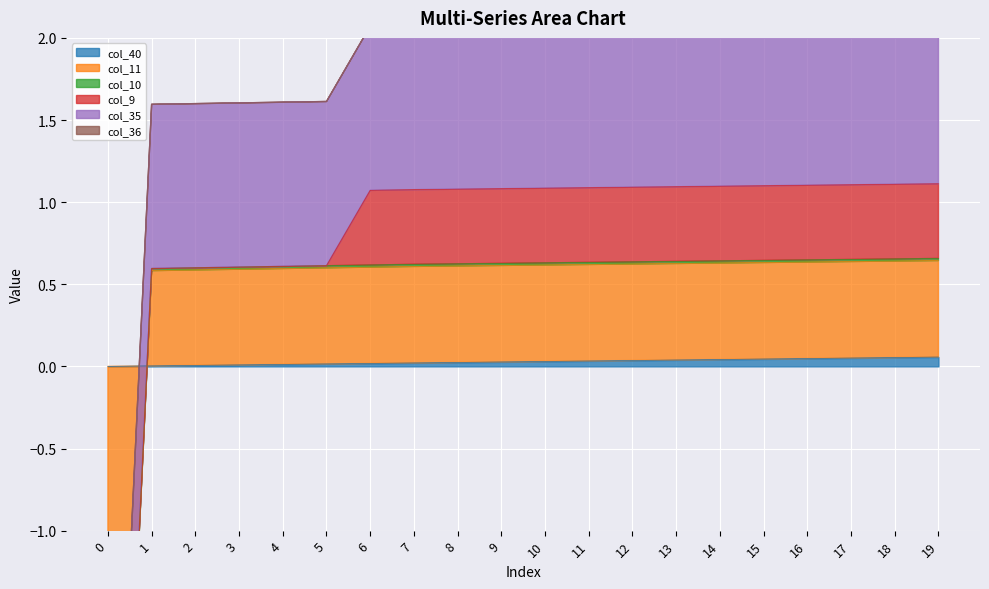

At which category is the sum across all series the highest?

19